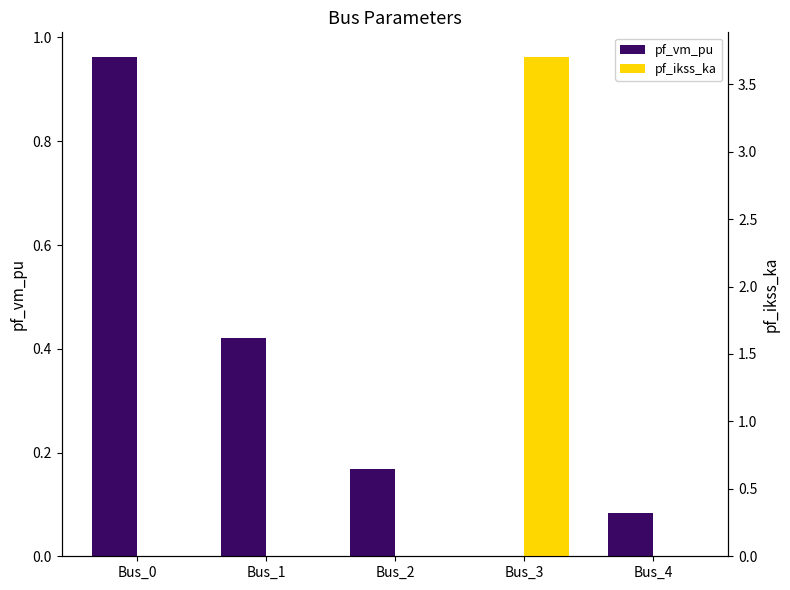

Which series has the widest spread of values?

pf_ikss_ka